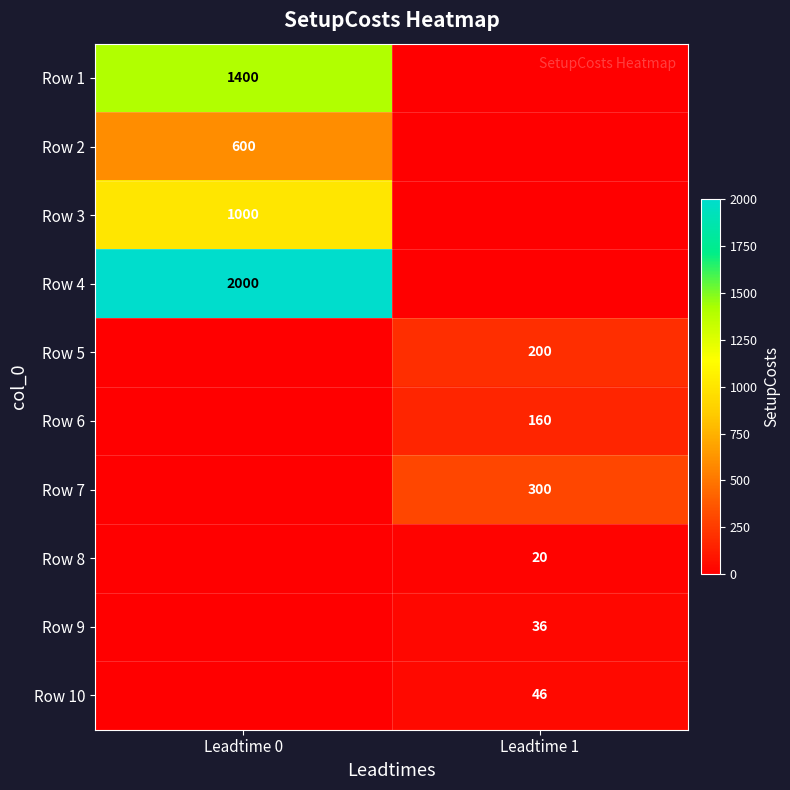

The Row 7 series shows 499 at Leadtime 1. True or false?

False